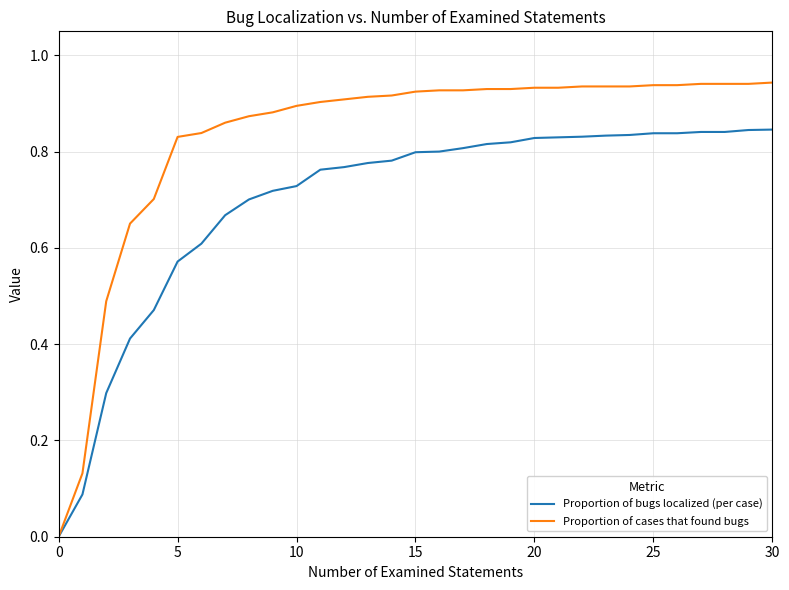

Does the chart display data point markers on the line(s)?

No